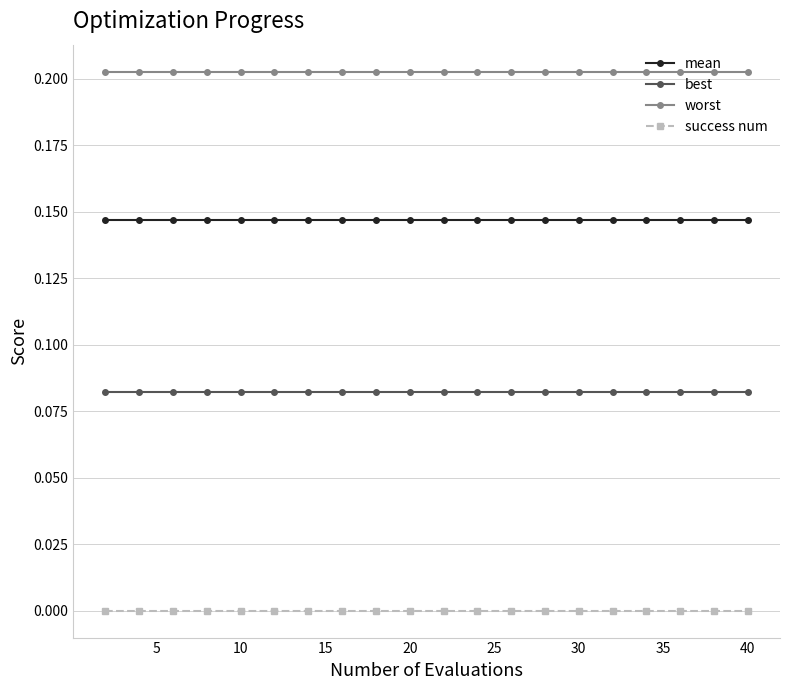

What are all the series names shown in the legend?

mean, best, worst, success num